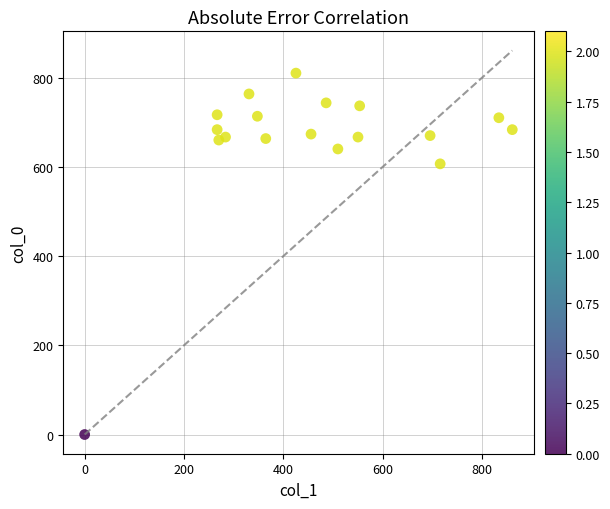

What Y value in the scatter plot is closest to 405?

606.7